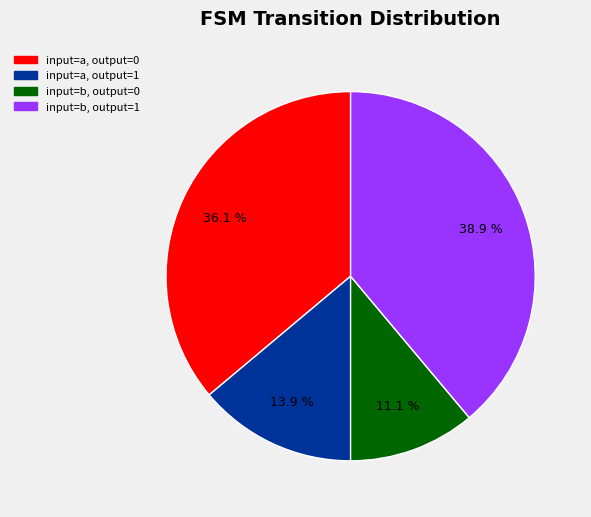

Is there any slice that represents more than half of the pie?

No